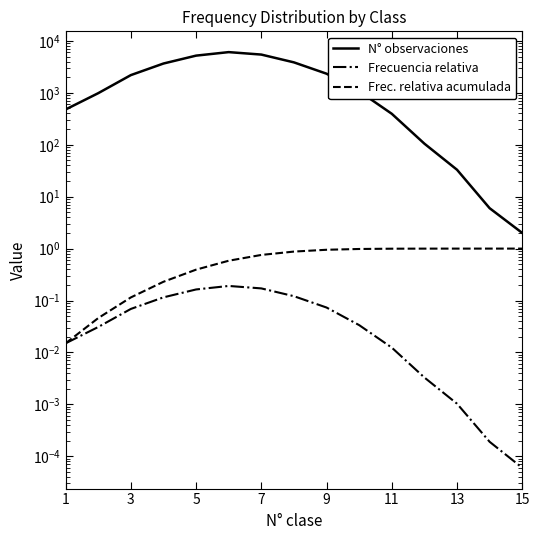

Which series has the widest spread of values?

N° observaciones